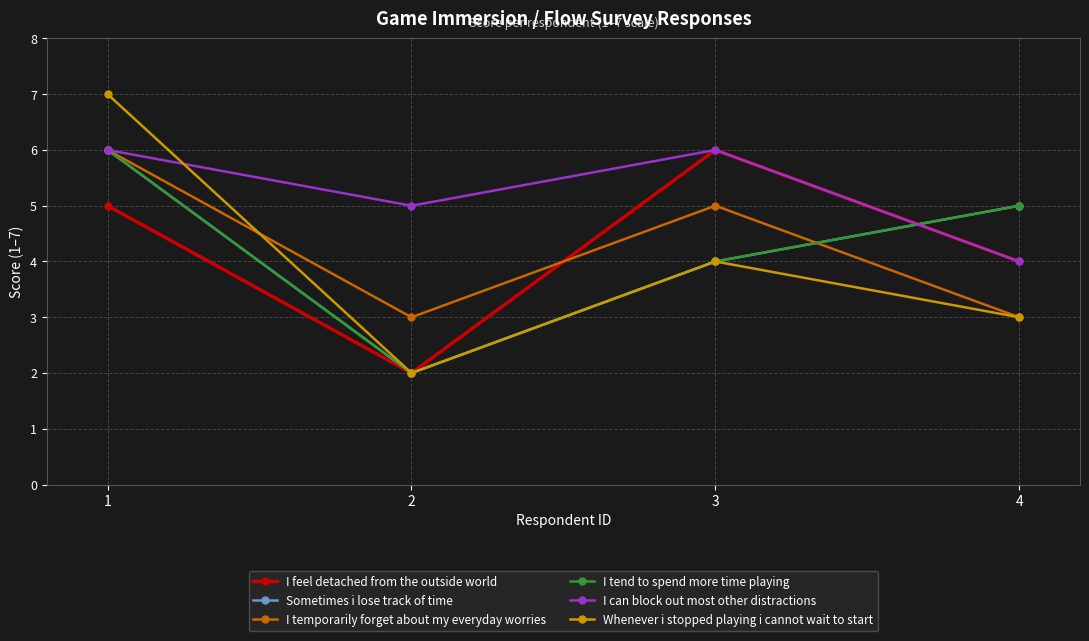

Reading left to right, list all the values displayed in this chart.

I feel detached from the outside world: 1=5	2=2	3=6	4=4
Sometimes i lose track of time: 1=6	2=2	3=4	4=5
I temporarily forget about my everyday worries: 1=6	2=3	3=5	4=3
I tend to spend more time playing: 1=6	2=2	3=4	4=5
I can block out most other distractions: 1=6	2=5	3=6	4=4
Whenever i stopped playing i cannot wait to start: 1=7	2=2	3=4	4=3